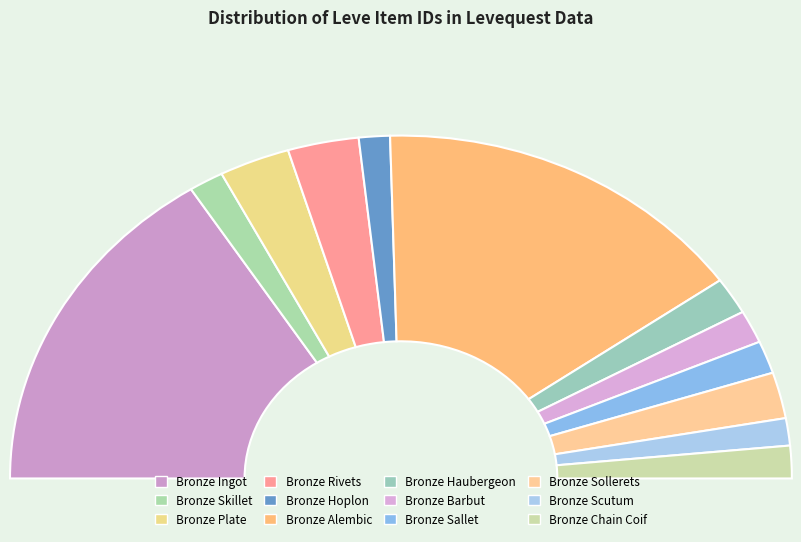

Combined, do Bronze Ingot and Bronze Sallet account for over 50%?

No